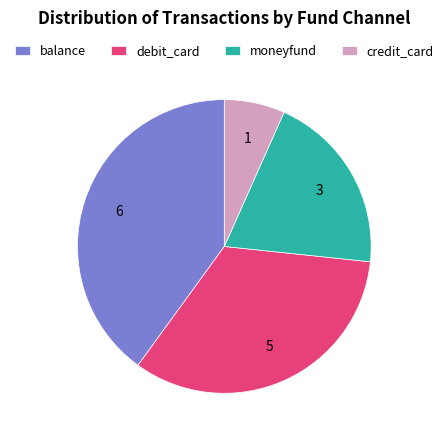

Which category has the smallest portion of the pie?

credit_card